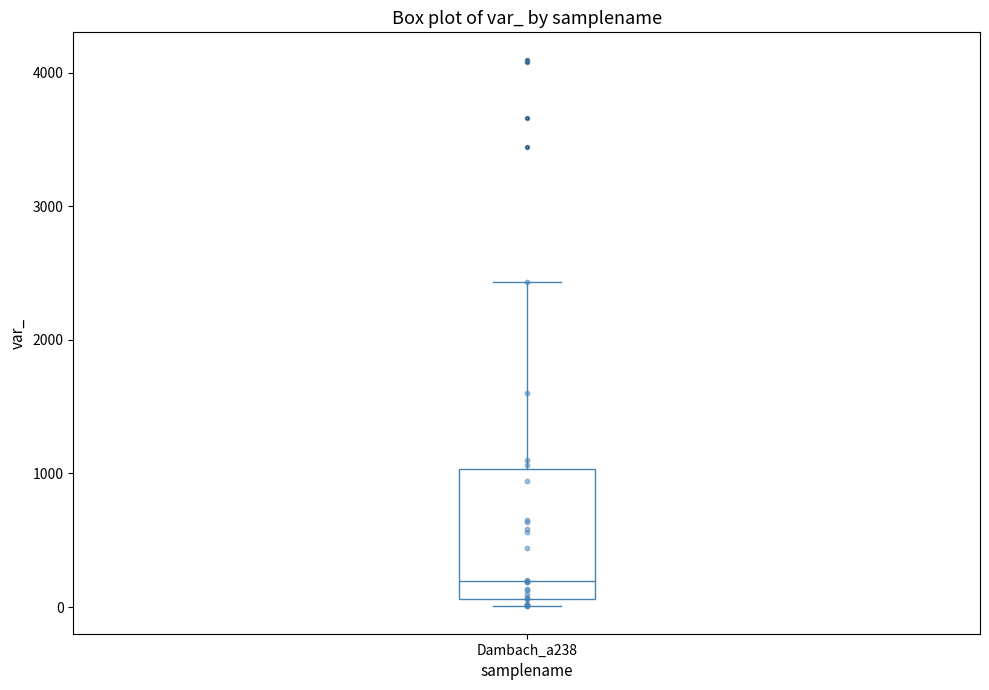

Read this box plot against the y-axis: the position of the median line, the range covered by the box, and the ends of both whiskers. The values are not printed on the chart, so give them approximately, as read against the axis.

median 200, box 100 to 1000, whiskers 0 to 2400